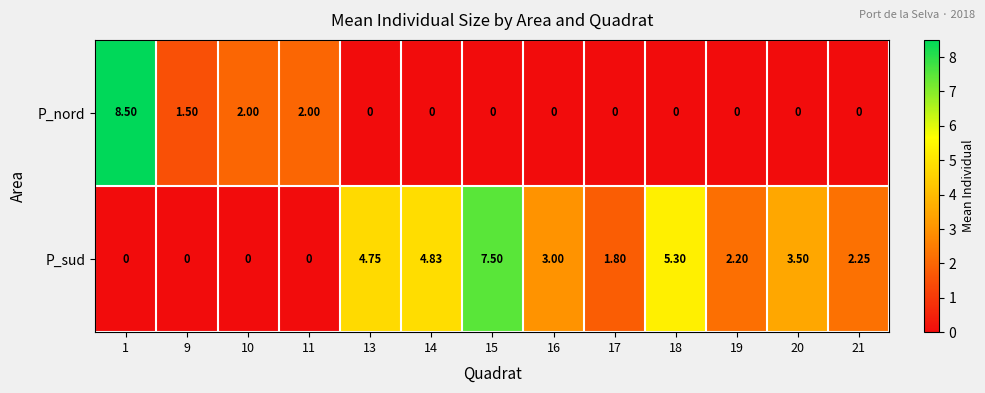

Is the value of P_nord at 18 greater than the value of P_sud at 15?

No